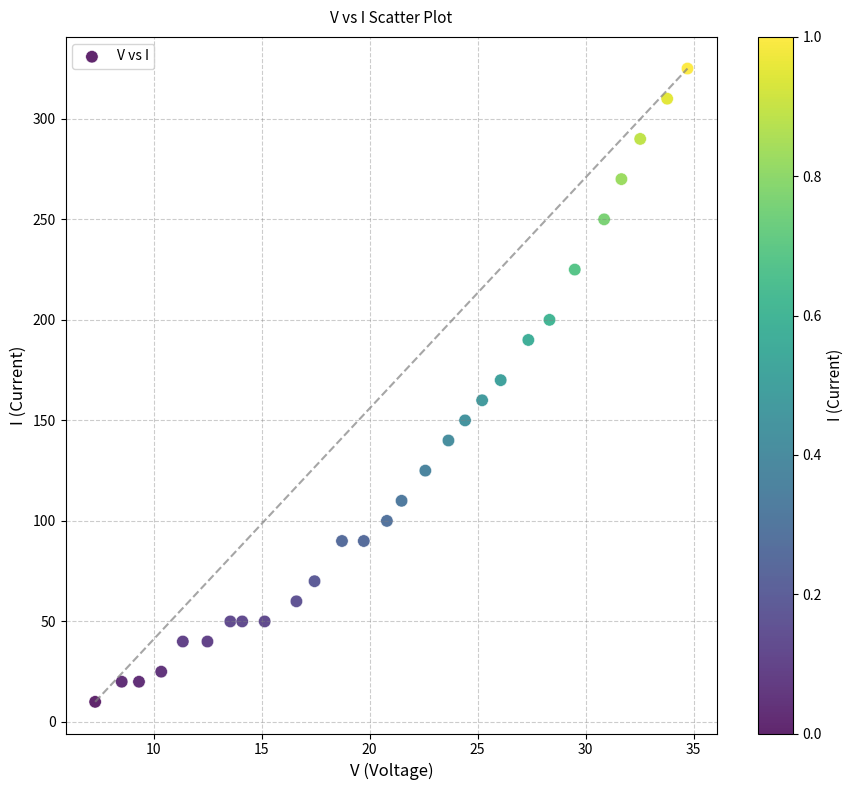

What is the range of Y values (max minus min)?

315